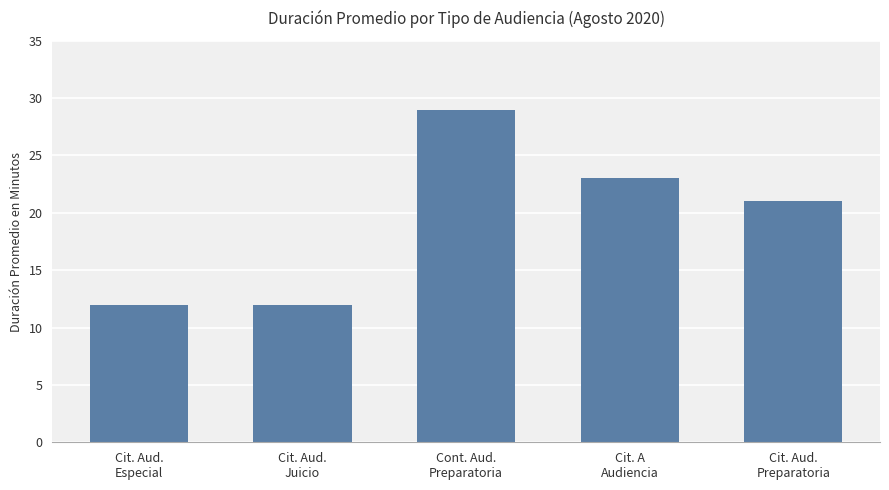

What is the label of the 4th bar from the right?

Cit. Aud.
Juicio